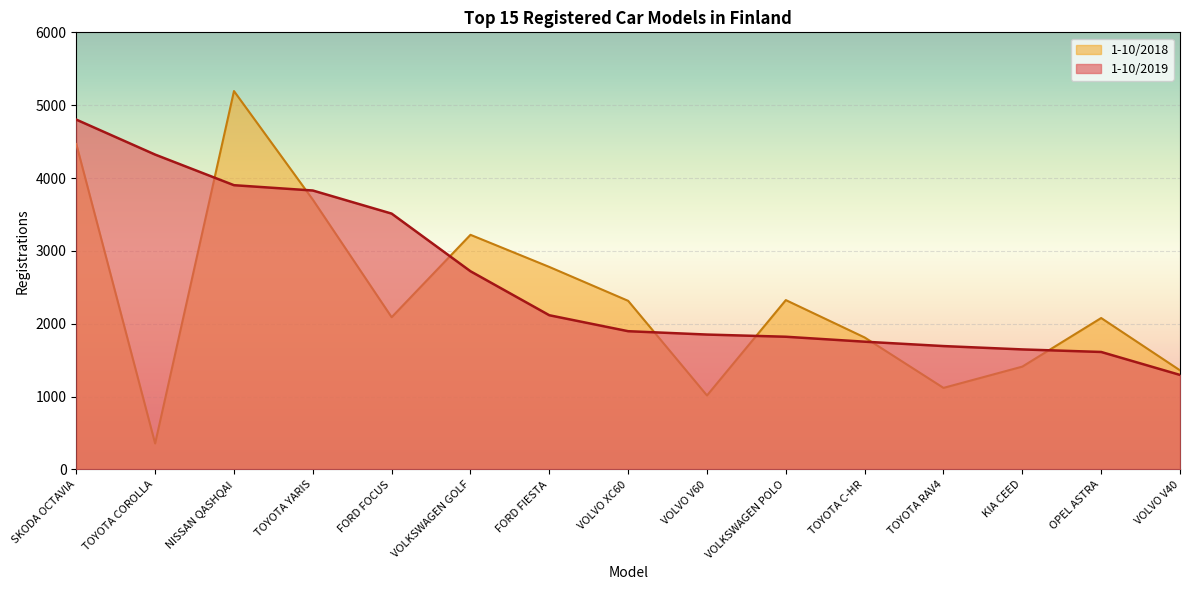

Where do 1-10/2019 and 1-10/2018 first cross each other?

TOYOTA COROLLA and NISSAN QASHQAI